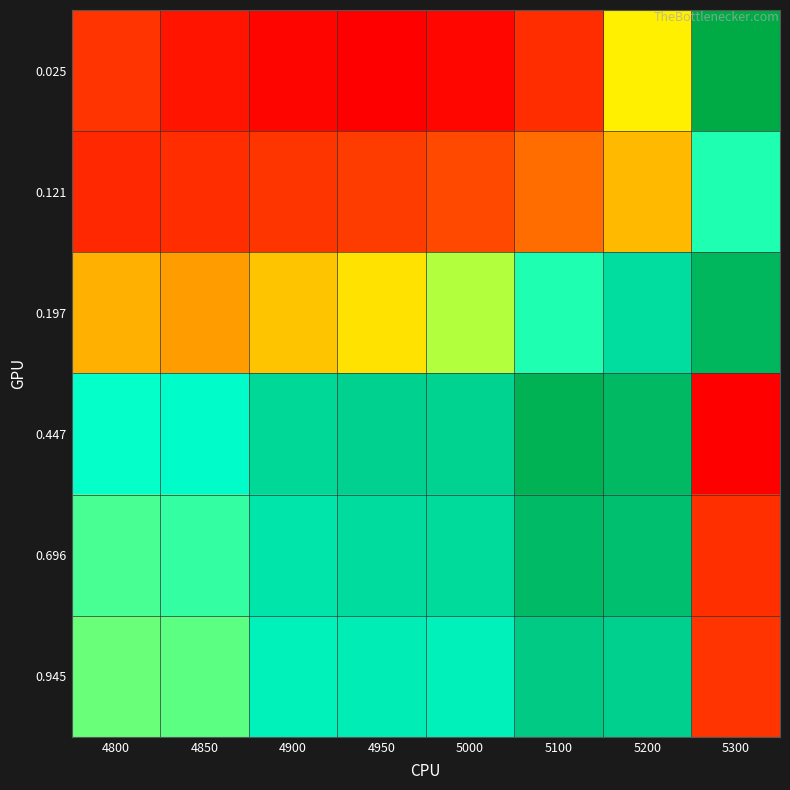

Reading left to right, transcribe all the data shown in this chart.

0.025: 4800=0.2	4850=0.2	4900=0.2	4950=0.2	5000=0.2	5100=0.2	5200=0.3	5300=0.3
0.121: 4800=0.2	4850=0.2	4900=0.2	4950=0.2	5000=0.2	5100=0.2	5200=0.2	5300=0.3
0.197: 4800=0.2	4850=0.2	4900=0.2	4950=0.3	5000=0.3	5100=0.3	5200=0.3	5300=0.3
0.447: 4800=0.3	4850=0.3	4900=0.3	4950=0.3	5000=0.3	5100=0.3	5200=0.3	5300=0.2
0.696: 4800=0.3	4850=0.3	4900=0.3	4950=0.3	5000=0.3	5100=0.3	5200=0.3	5300=0.2
0.945: 4800=0.3	4850=0.3	4900=0.3	4950=0.3	5000=0.3	5100=0.3	5200=0.3	5300=0.2